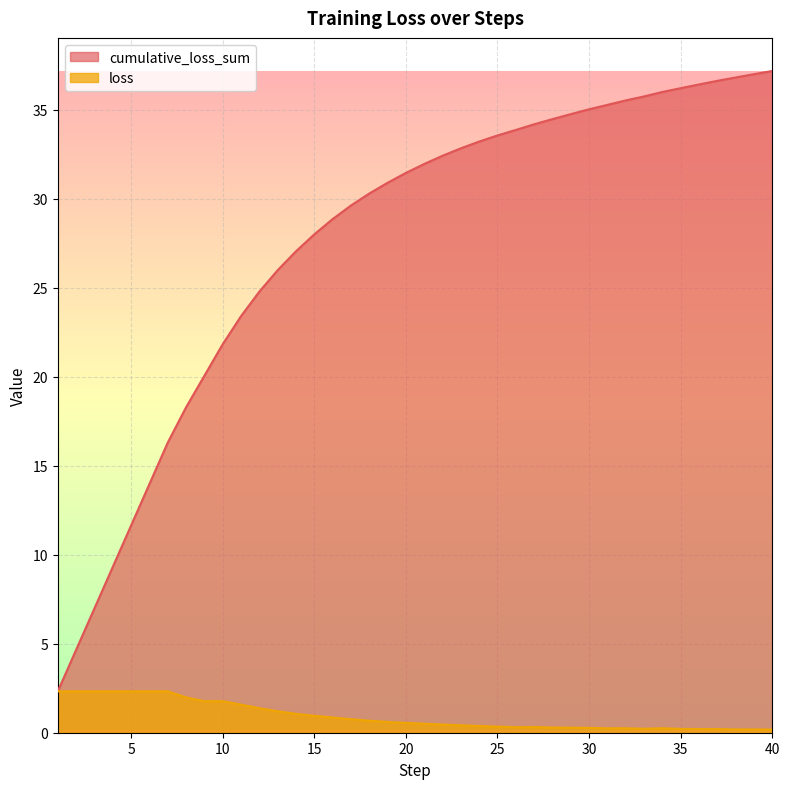

How many data points in cumulative_loss_sum are less than 31?

19